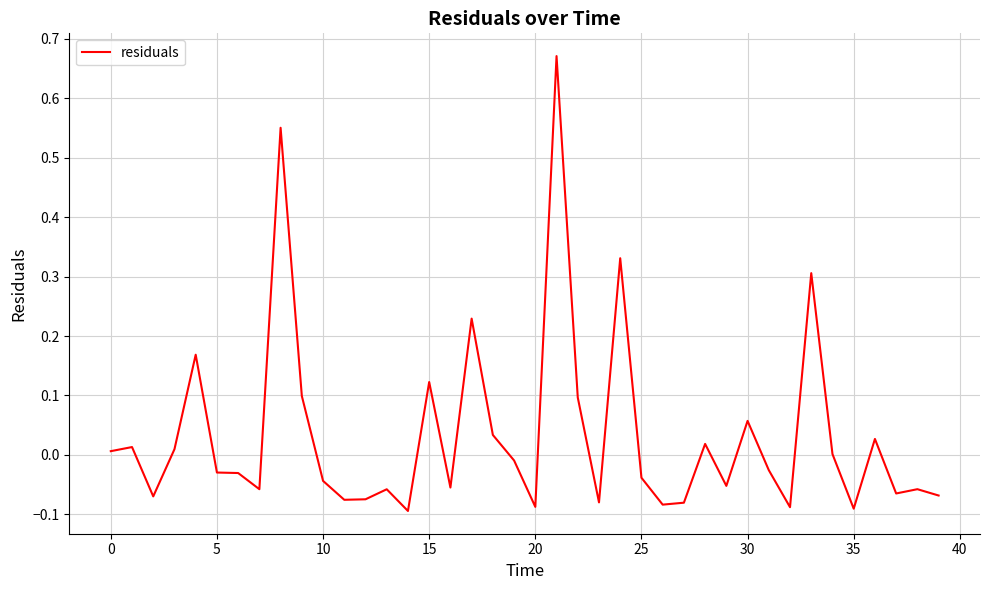

True or false: there are more than 1 points higher than both neighbors.

True